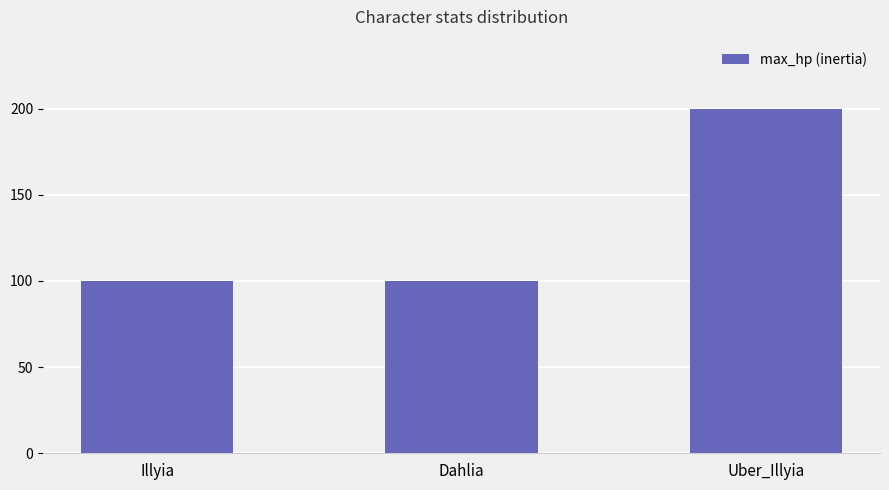

Are the bars grouped side by side (vs. stacked)?

No